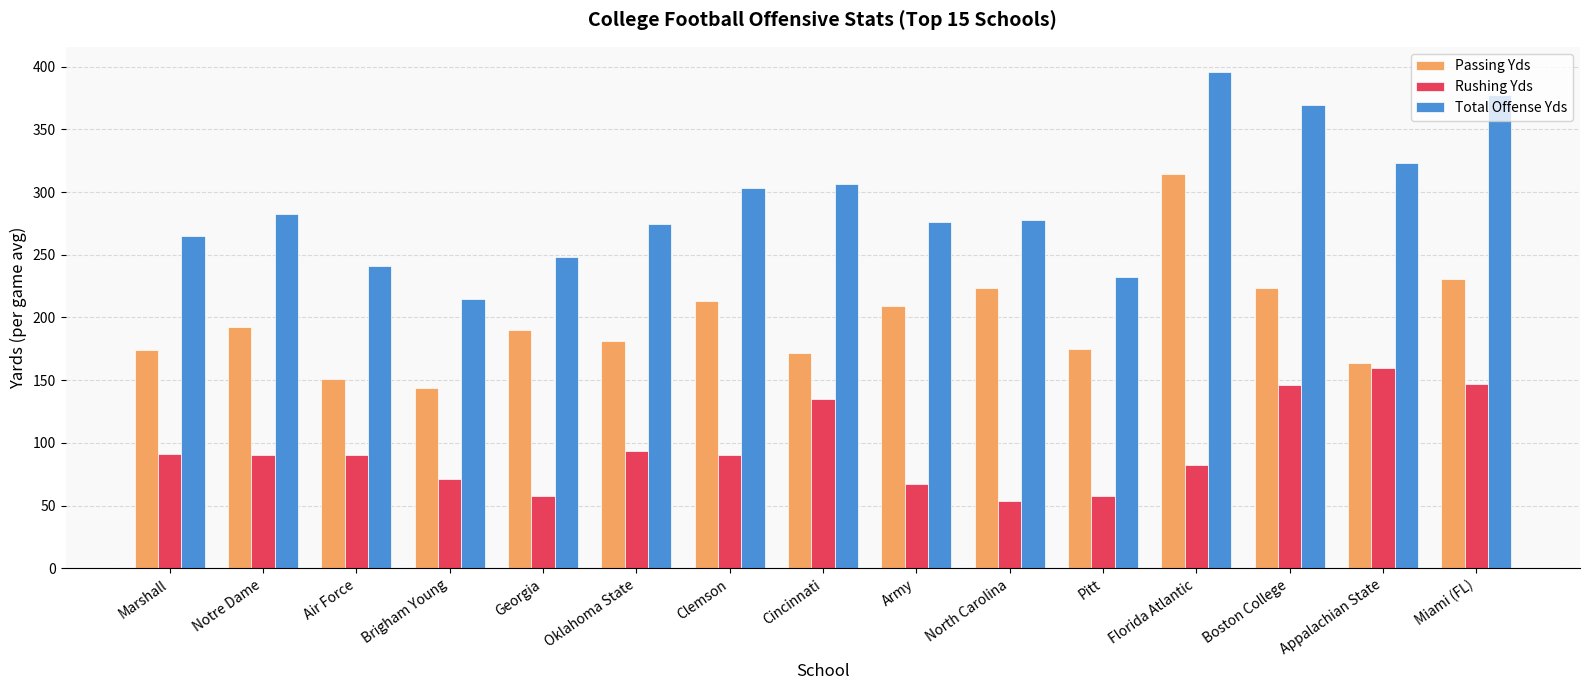

Which category has the highest value in the Passing Yds series?

Florida Atlantic